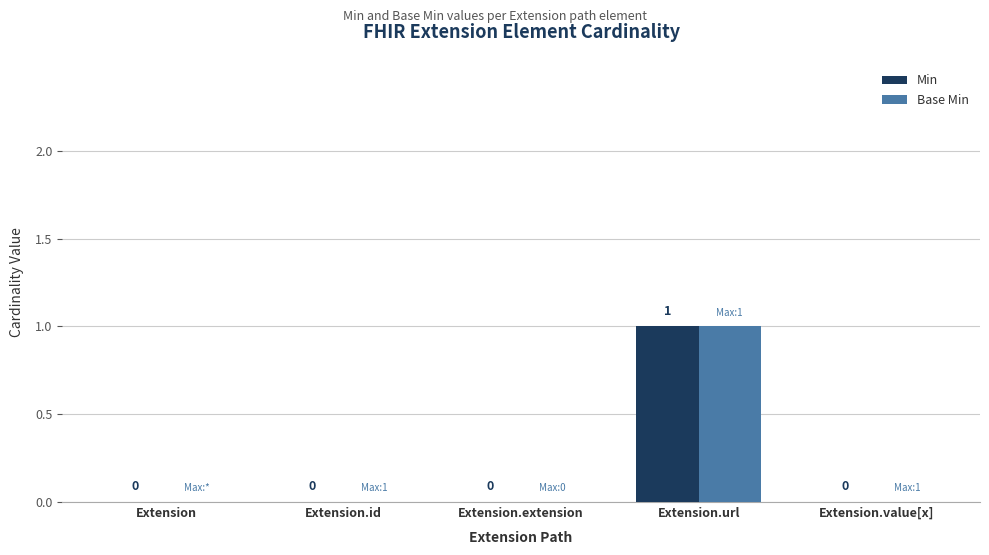

The Min series shows 0 at Extension.url. True or false?

False